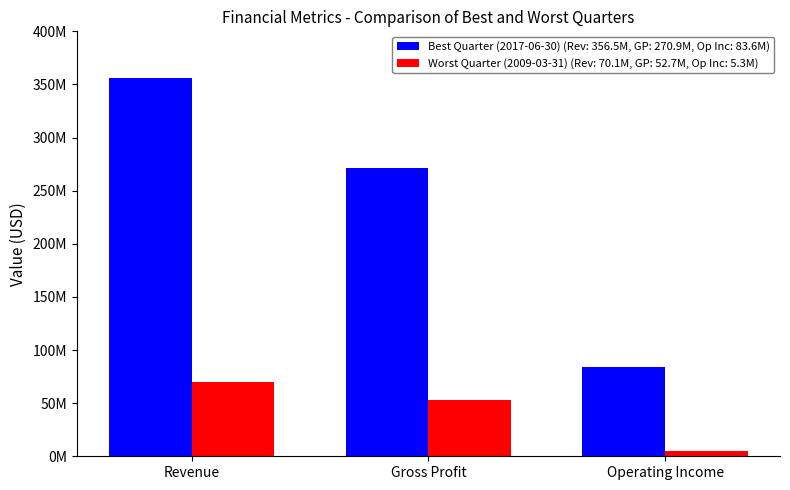

What are all the series names shown in the legend?

Best Quarter (2017-06-30) (Rev: 356.5M, GP: 270.9M, Op Inc: 83.6M), Worst Quarter (2009-03-31) (Rev: 70.1M, GP: 52.7M, Op Inc: 5.3M)